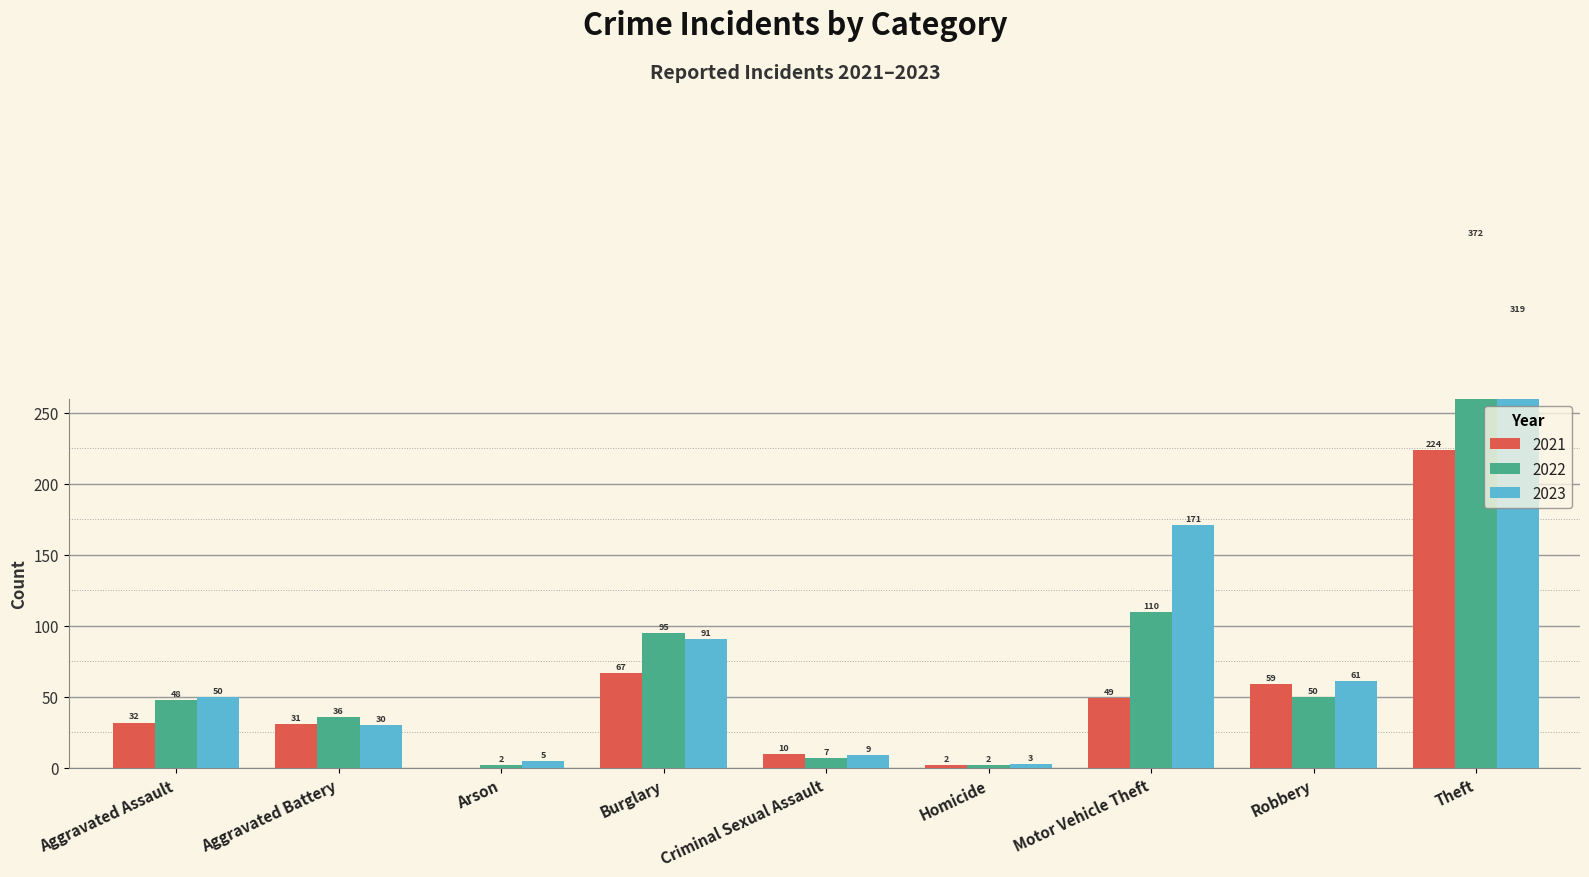

What is the total value across all series at Theft?

915